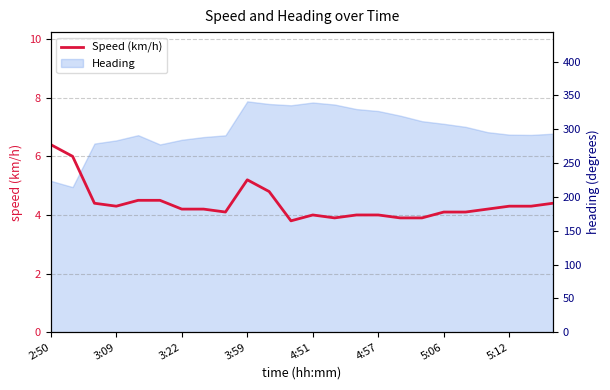

Count the number of categories in the chart.

24